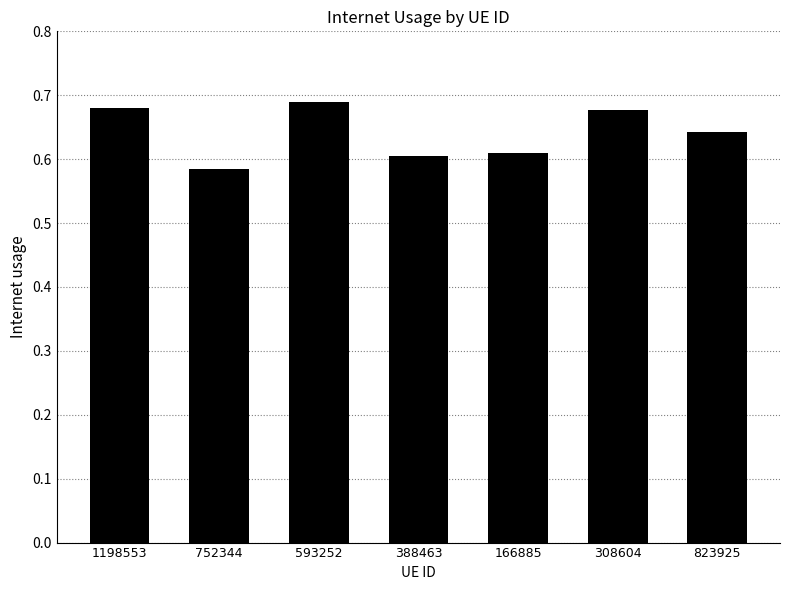

What is the change in value from 388463 to 308604?

+0.1